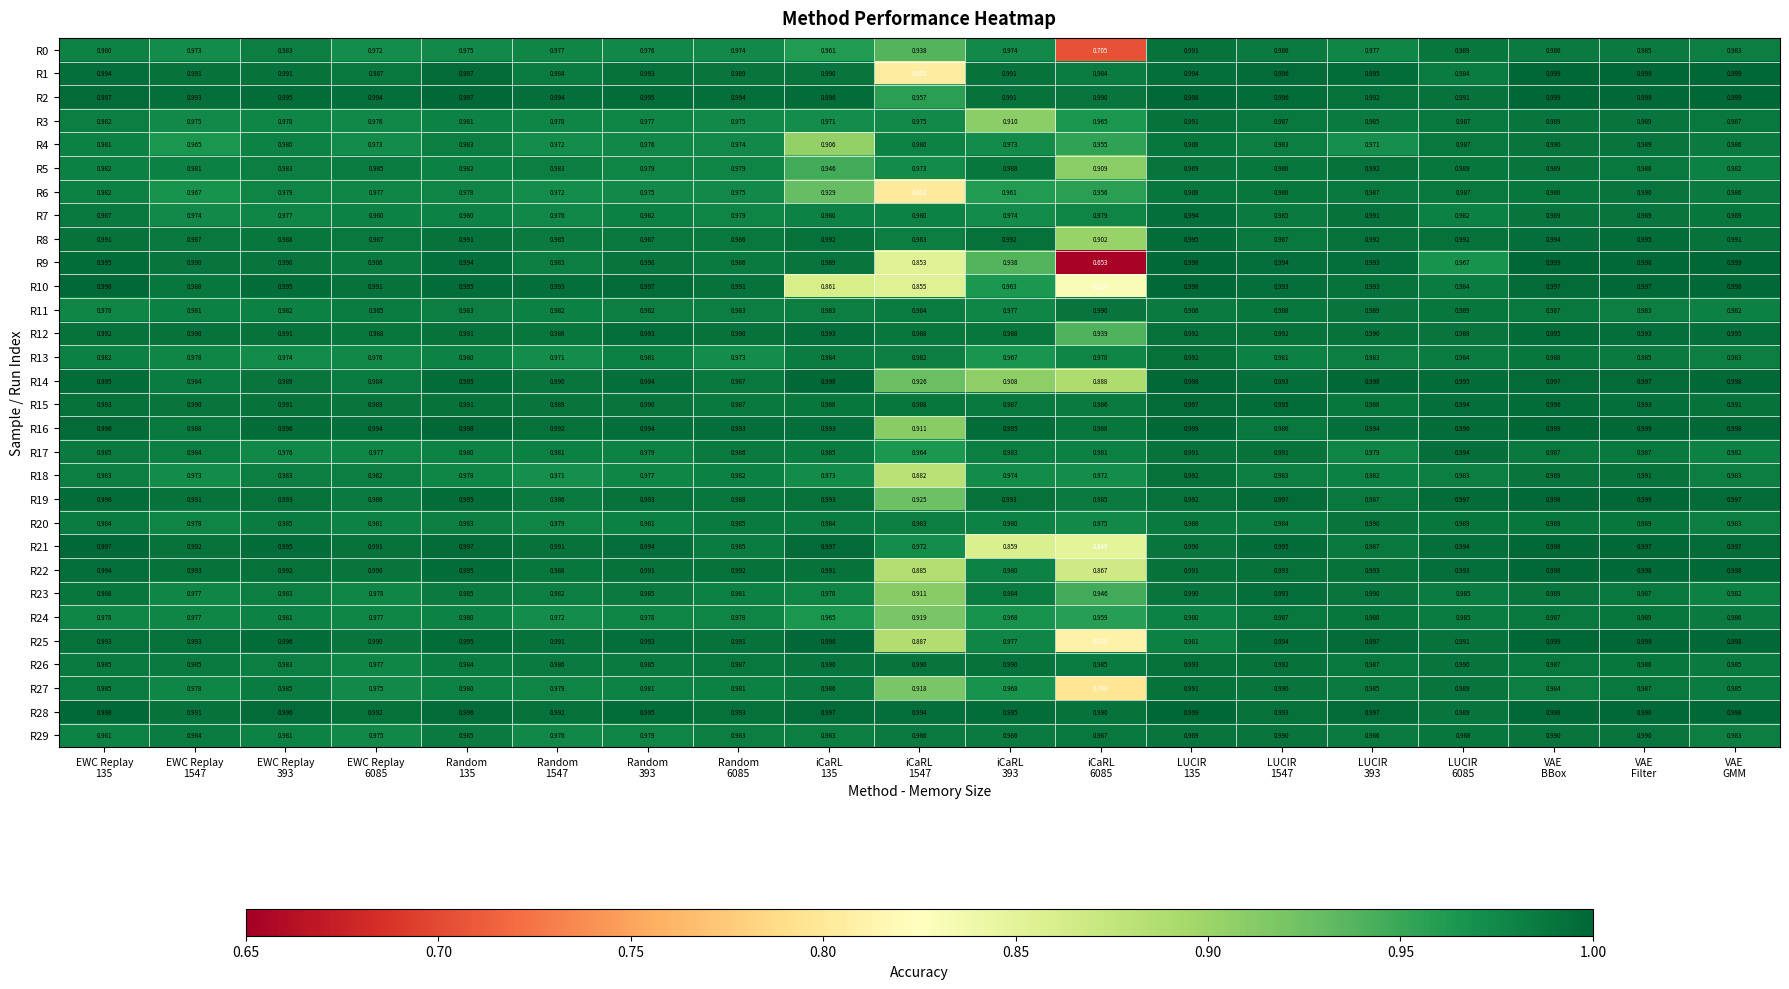

At which category does the chart reach its minimum across all series?

iCaRL
6085